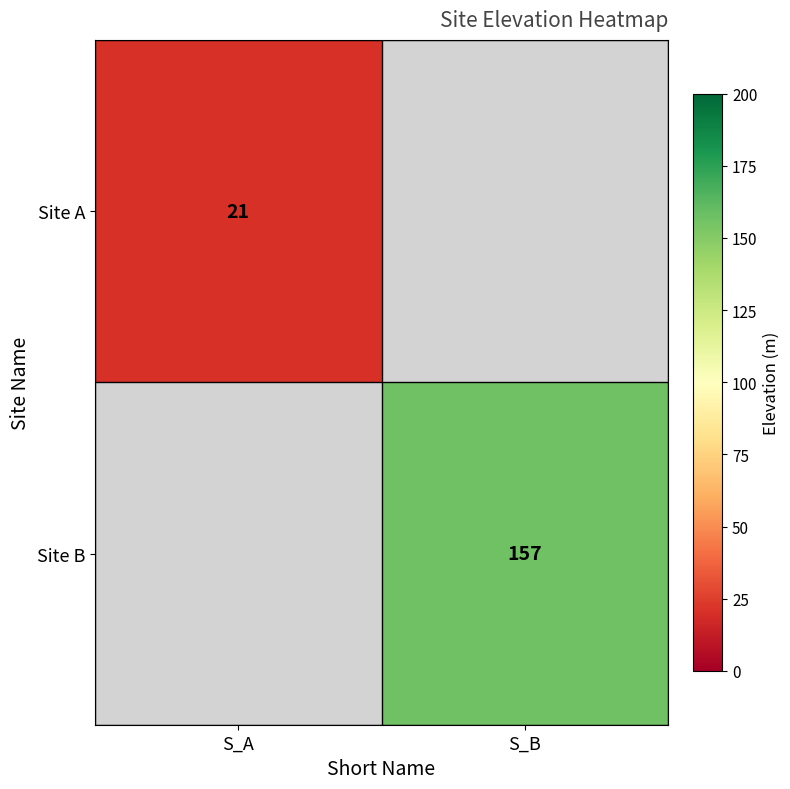

The Site B series shows 220 at S_B. True or false?

False